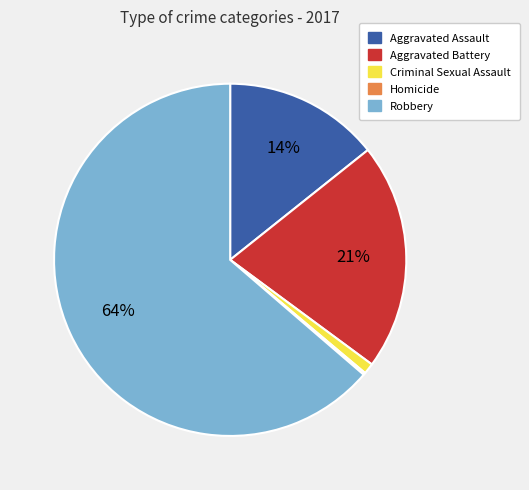

True or false: Criminal Sexual Assault accounts for 8% of the total.

False